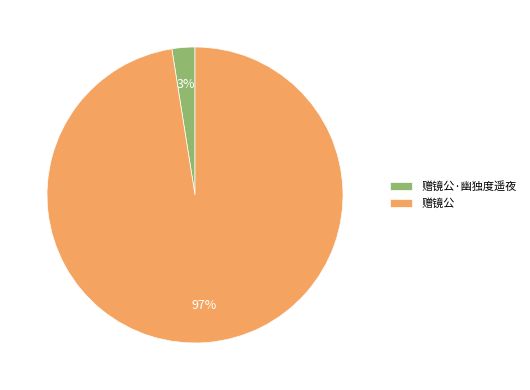

The 赠镜公 slice represents 92% of the pie. True or false?

False